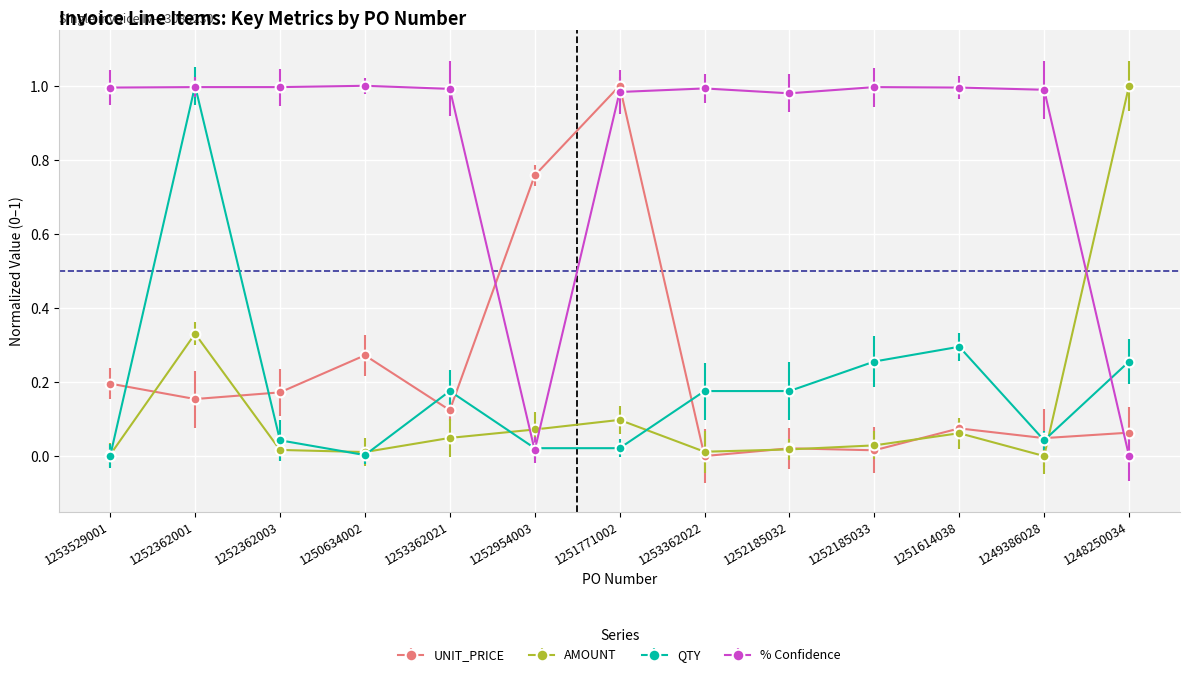

Which series ends up on top after the final intersection of UNIT_PRICE and AMOUNT?

AMOUNT